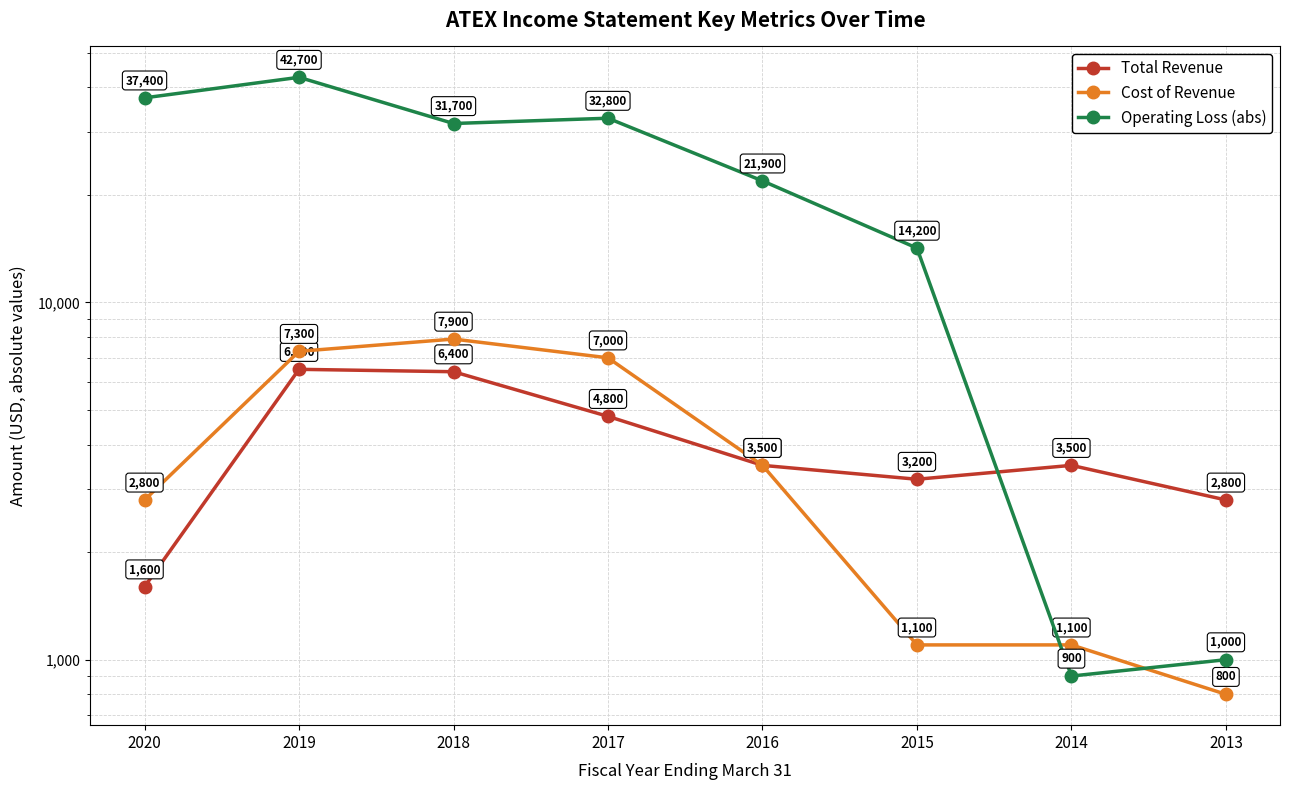

What is the value of the Operating Loss (abs) point at the 1st from the left?

37400